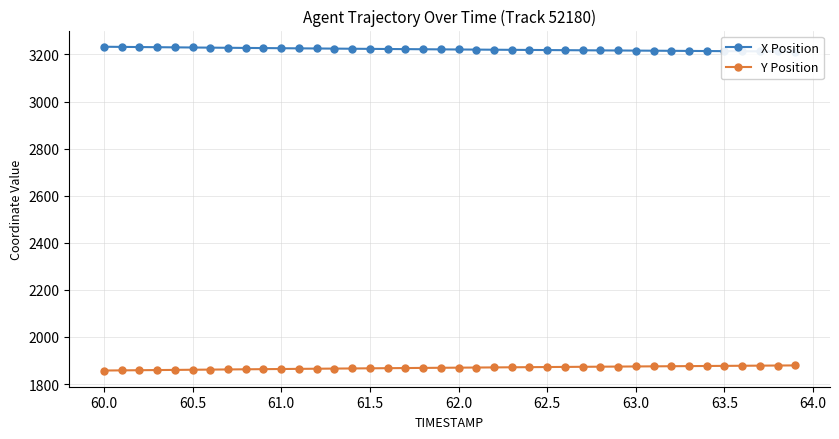

What is the sum of all Y Position values?

74762.3